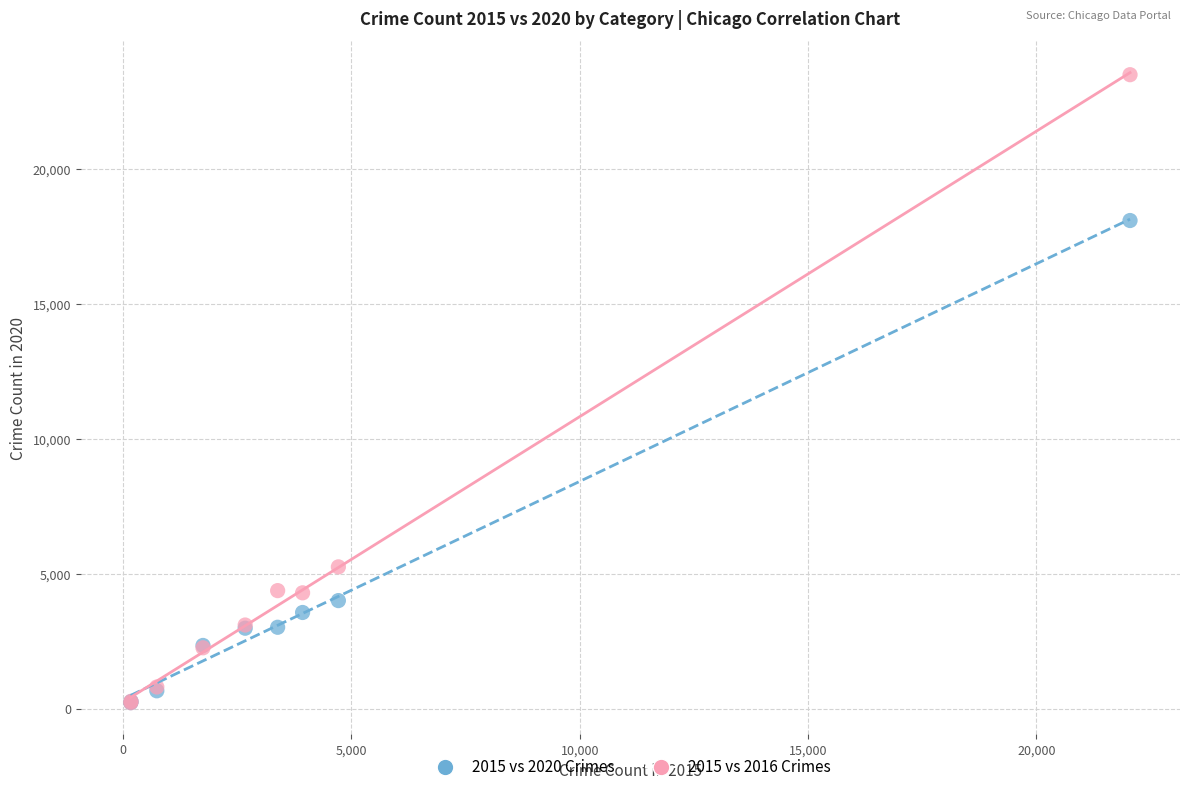

What are all the series names shown in the legend?

2015 vs 2020 Crimes, 2015 vs 2016 Crimes